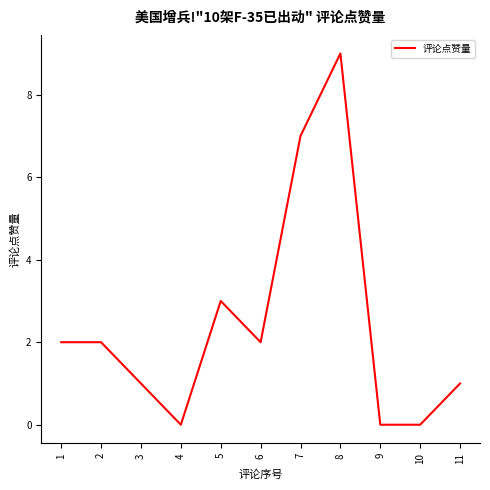

What is the difference between the second highest and second lowest values?

7